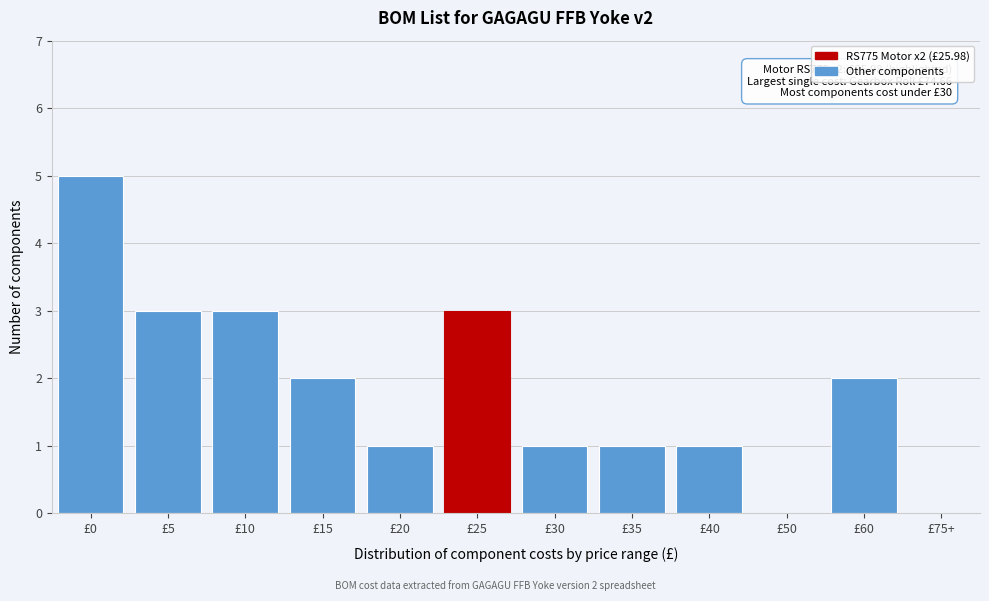

Reading left to right, transcribe all the data shown in this chart.

£0=5	£5=3	£10=3	£15=2	£20=1	£25=3	£30=1	£35=1	£40=1	£50=0	£60=2	£75+=0